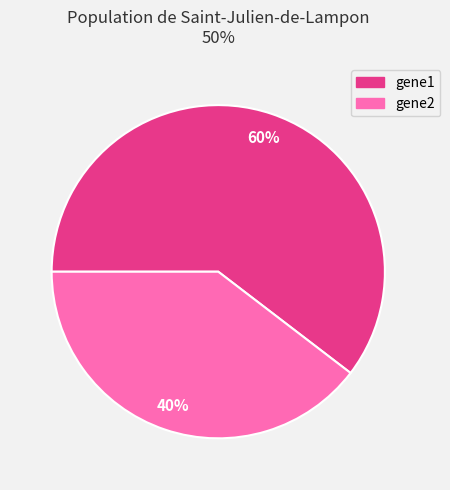

Is gene2 the majority of the pie?

No